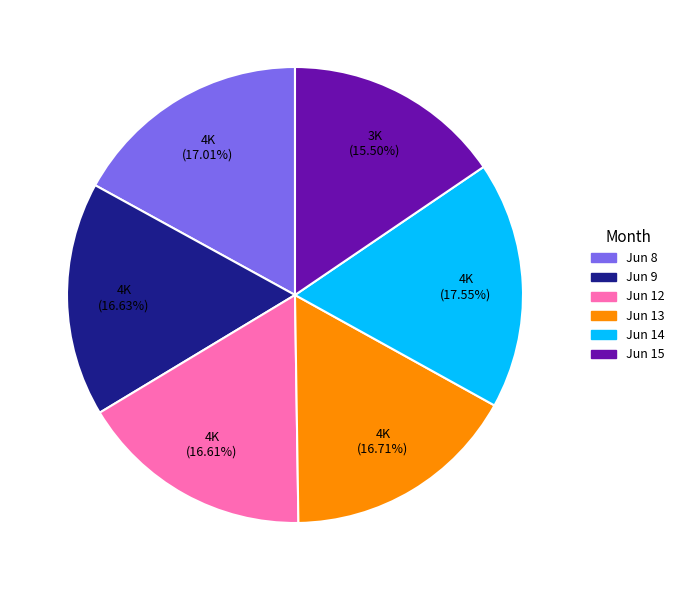

Is there any slice that represents more than half of the pie?

No